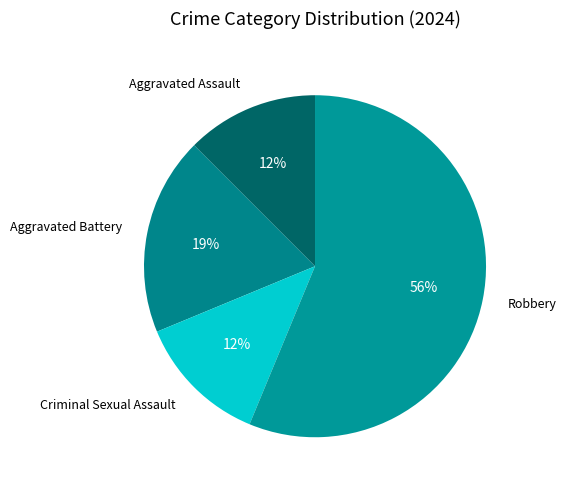

Do Aggravated Assault and Aggravated Battery together represent more than half of the pie?

No